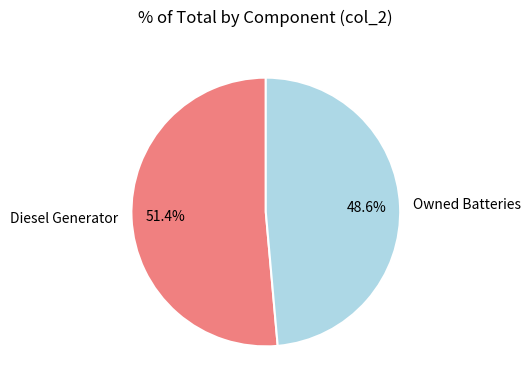

Which has a higher value, Owned Batteries or Diesel Generator?

Diesel Generator